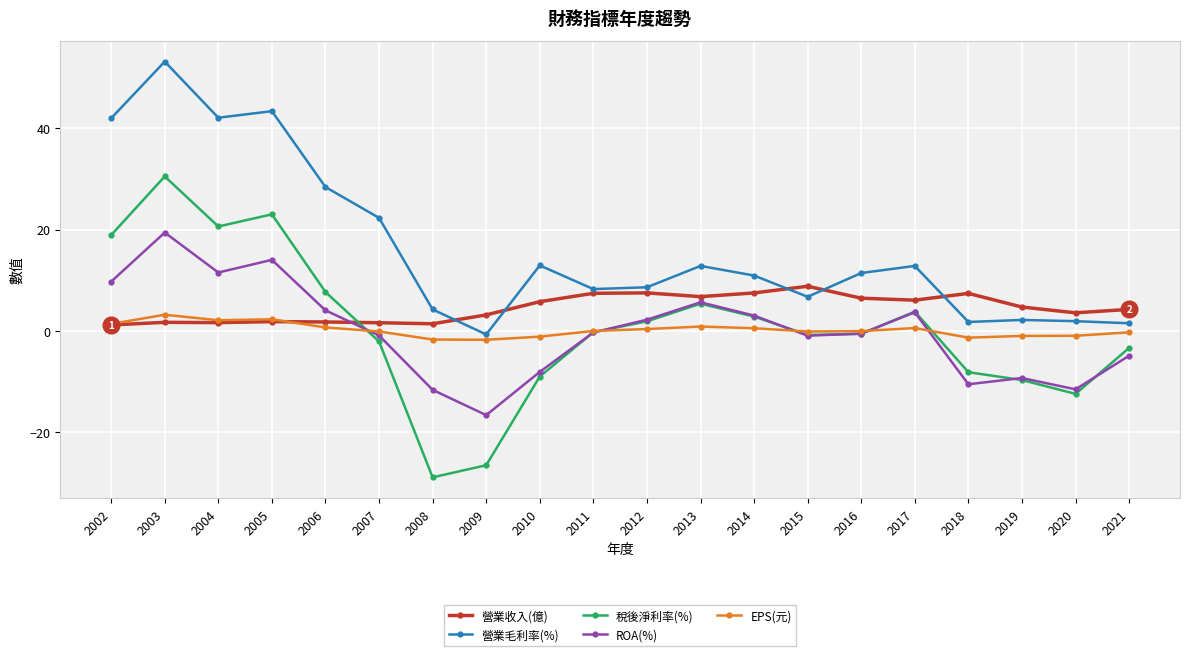

Between 2013 and 2018, which series saw the biggest shift?

ROA(%)